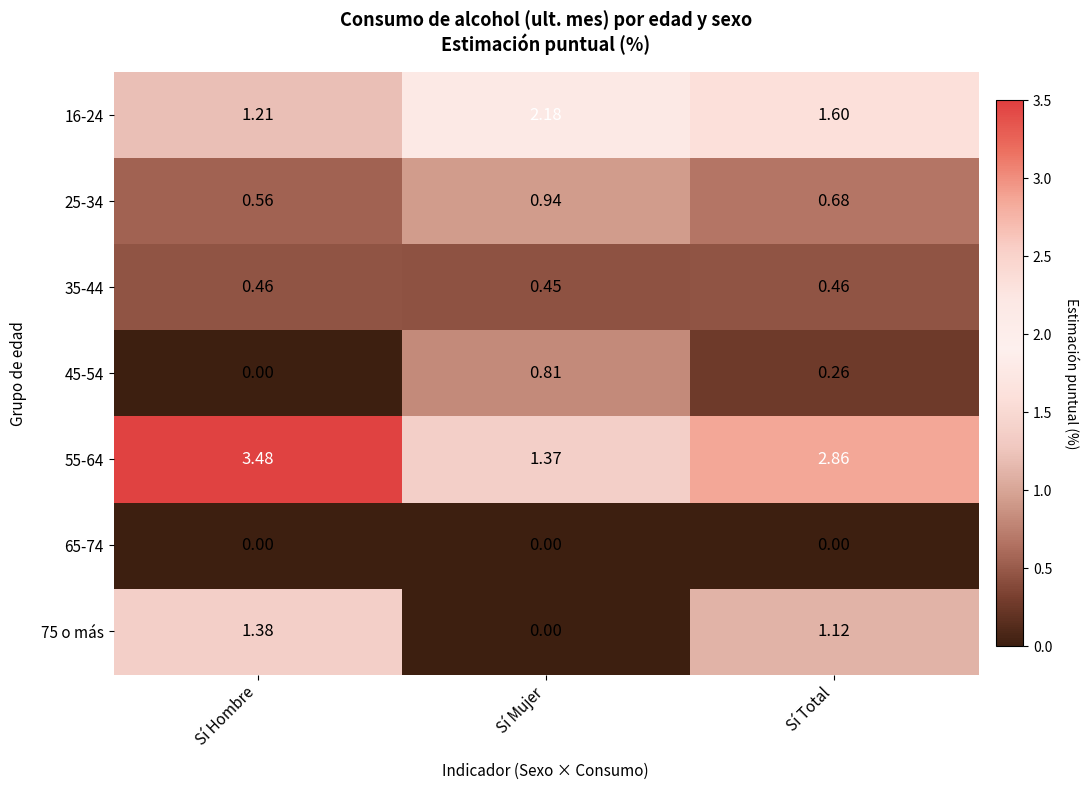

Between Sí Mujer and Sí Total, which series saw the biggest shift?

55-64